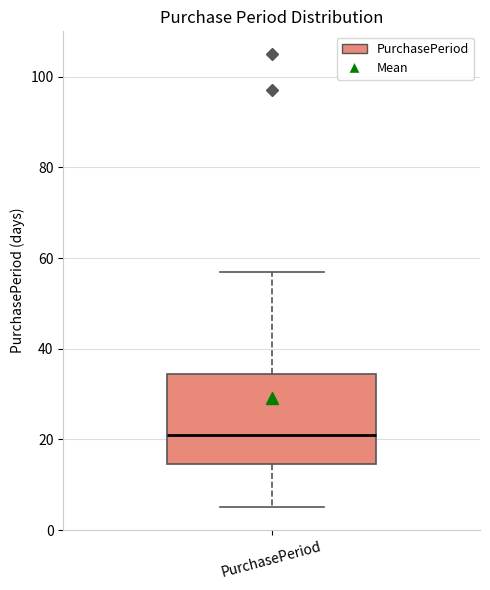

Transcribe this box plot: give where the median line is, the range the box spans, and where the two whiskers end, as read against the y-axis. The values are not printed on the chart, so give them approximately, as read against the axis.

median 22, box 14 to 34, whiskers 6 to 58